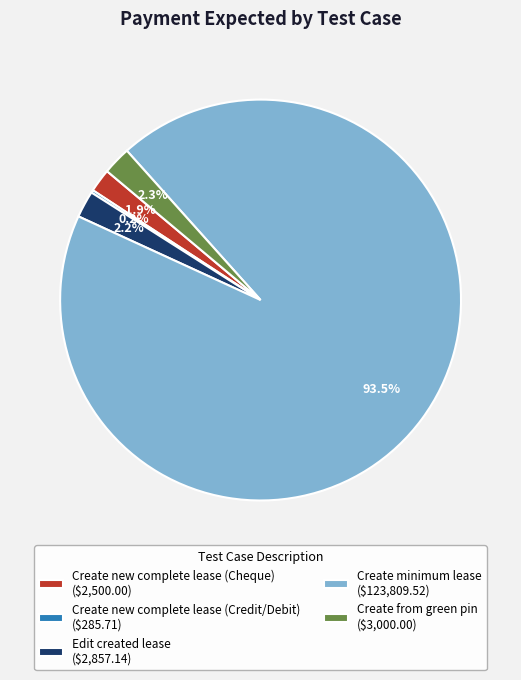

Is it true that Create from green pin is 8% of the pie?

False